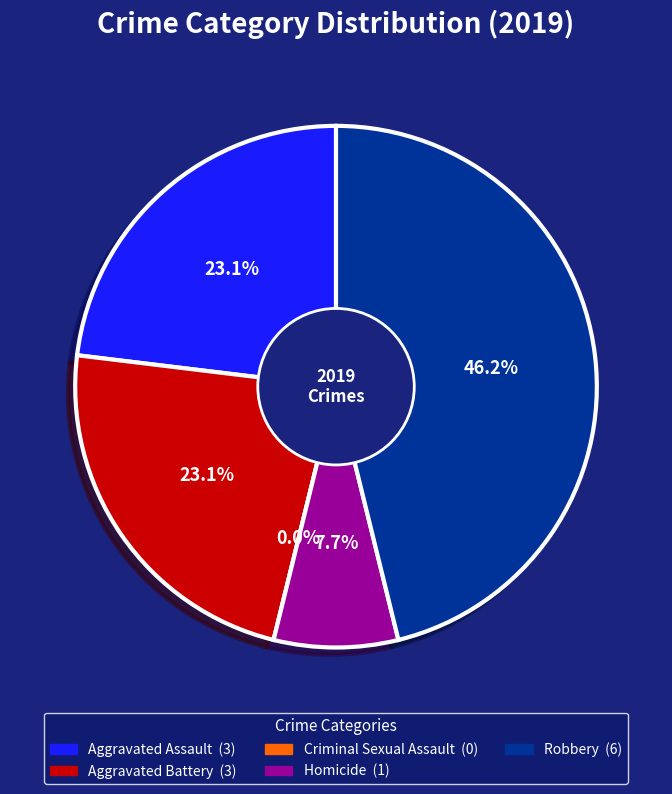

How many slices are in this pie chart?

5